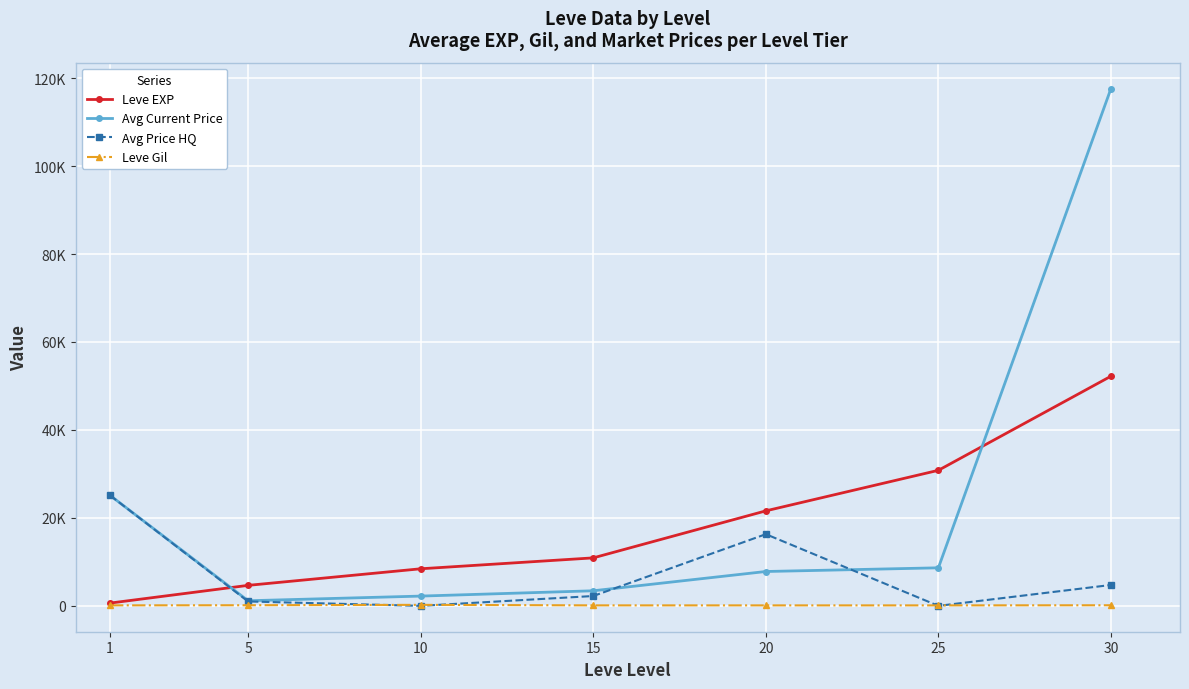

How many interior local valleys does the Avg Current Price series have?

1